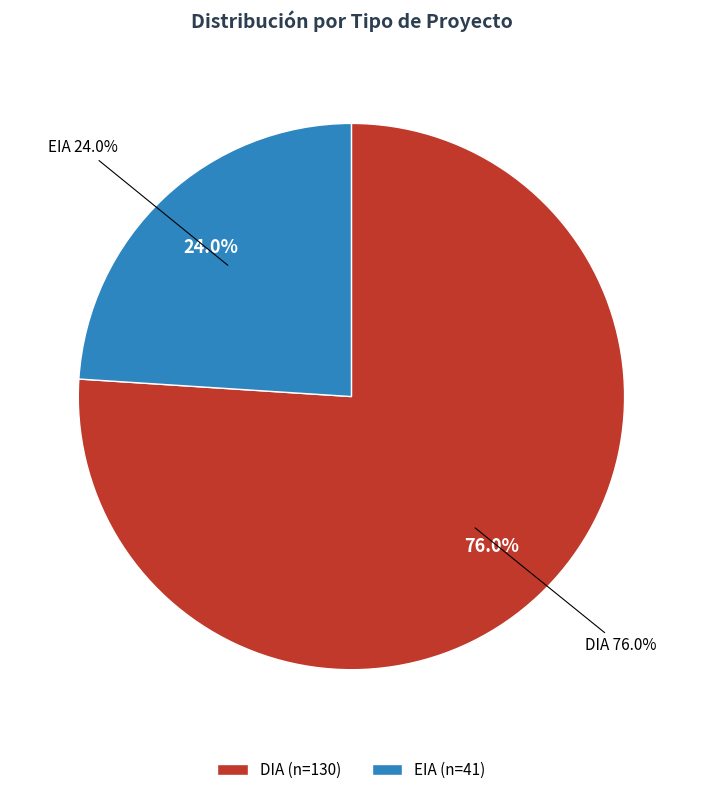

What is the change in value from DIA to EIA?

-89